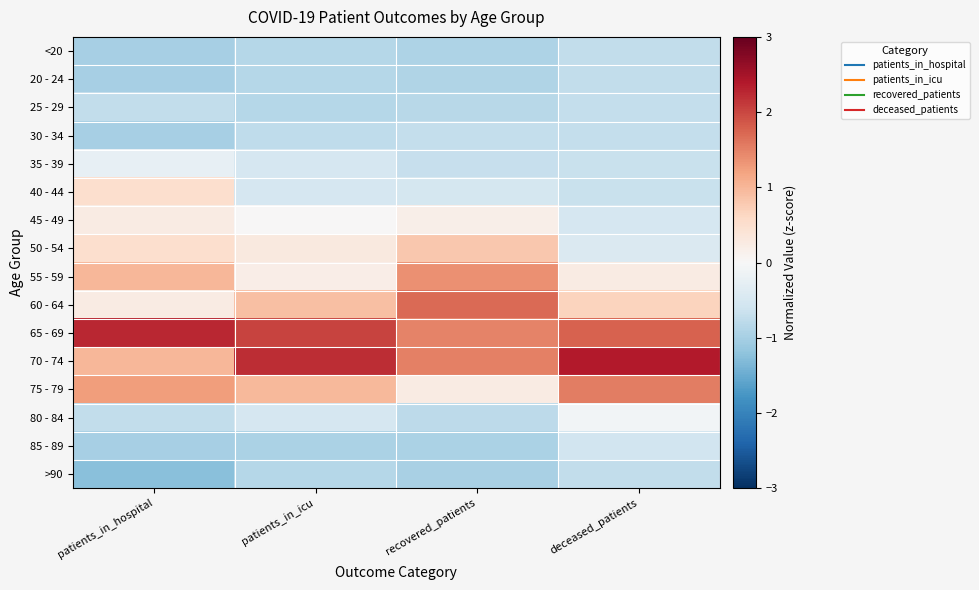

At how many categories does at least one series exceed 0?

4